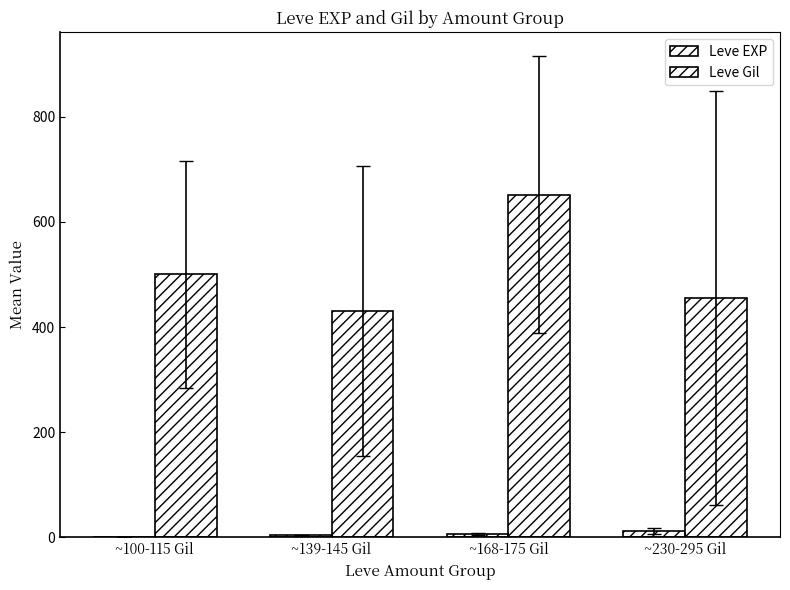

Is the value of Leve Gil at ~168-175 Gil greater than the value of Leve EXP at ~230-295 Gil?

Yes